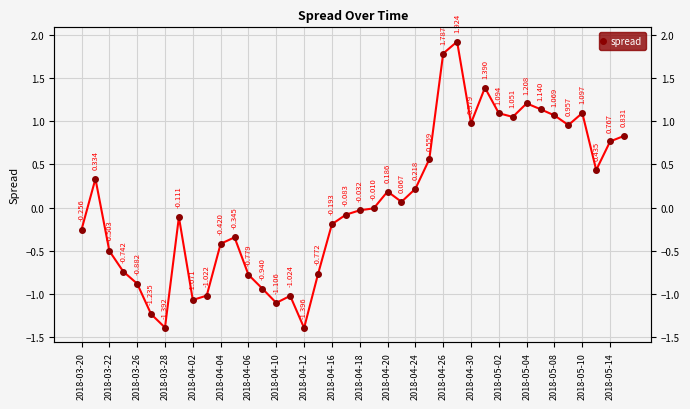

What is the average value?

0.1